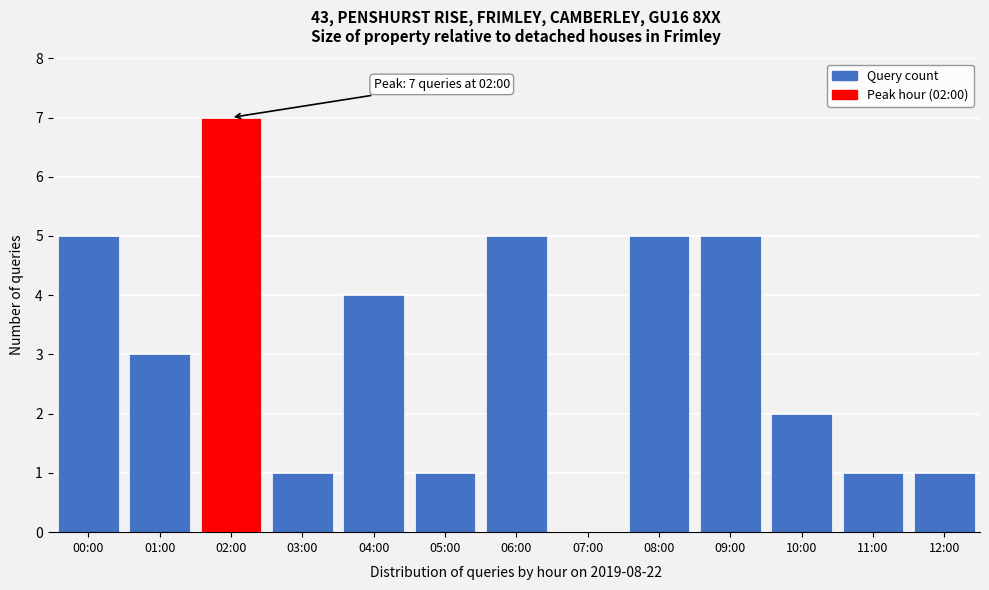

Reading right to left, extract all data points from this chart.

12:00=1	11:00=1	10:00=2	09:00=5	08:00=5	07:00=0	06:00=5	05:00=1	04:00=4	03:00=1	02:00=7	01:00=3	00:00=5